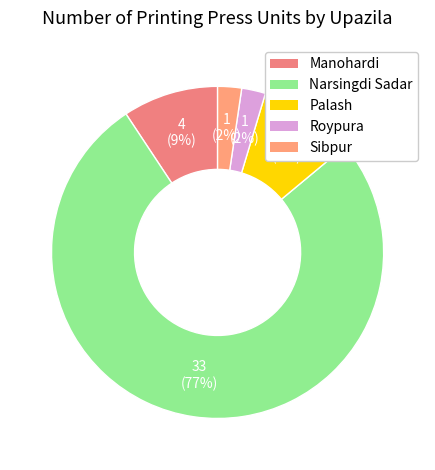

How many segments does this pie chart have?

5